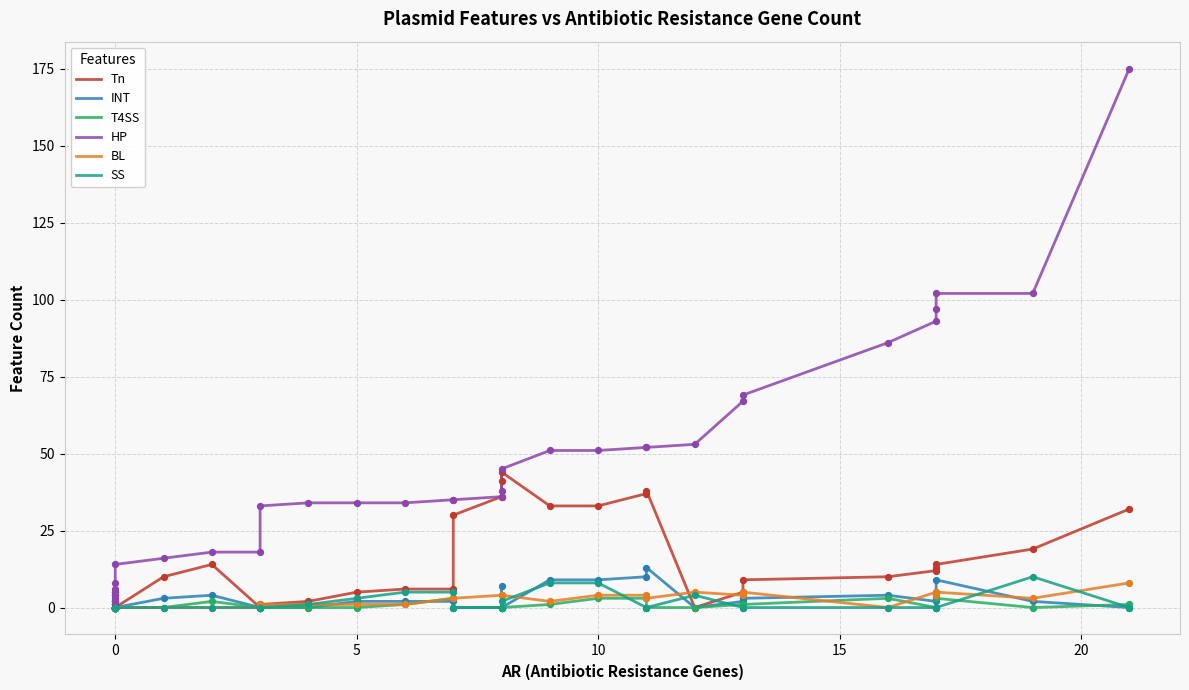

Which series reaches the minimum Y coordinate?

Tn